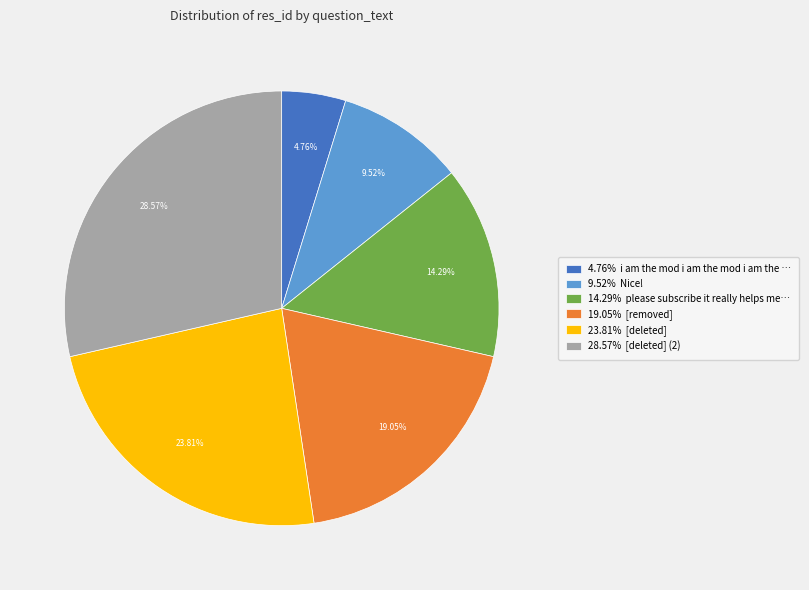

Which has a higher value, 19.05% [removed] or 9.52% Nice!?

19.05% [removed]